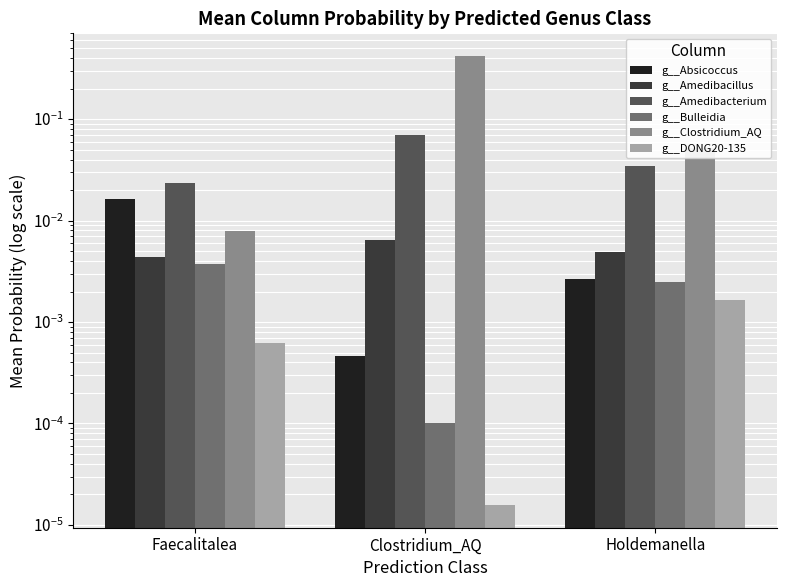

Reading left to right, extract all data points from this chart.

g__Absicoccus: 0.0	0.0	0.0
g__Amedibacillus: 0.0	0.0	0.0
g__Amedibacterium: 0.0	0.1	0.0
g__Bulleidia: 0.0	0.0	0.0
g__Clostridium_AQ: 0.0	0.4	0.1
g__DONG20-135: 0.0	0.0	0.0